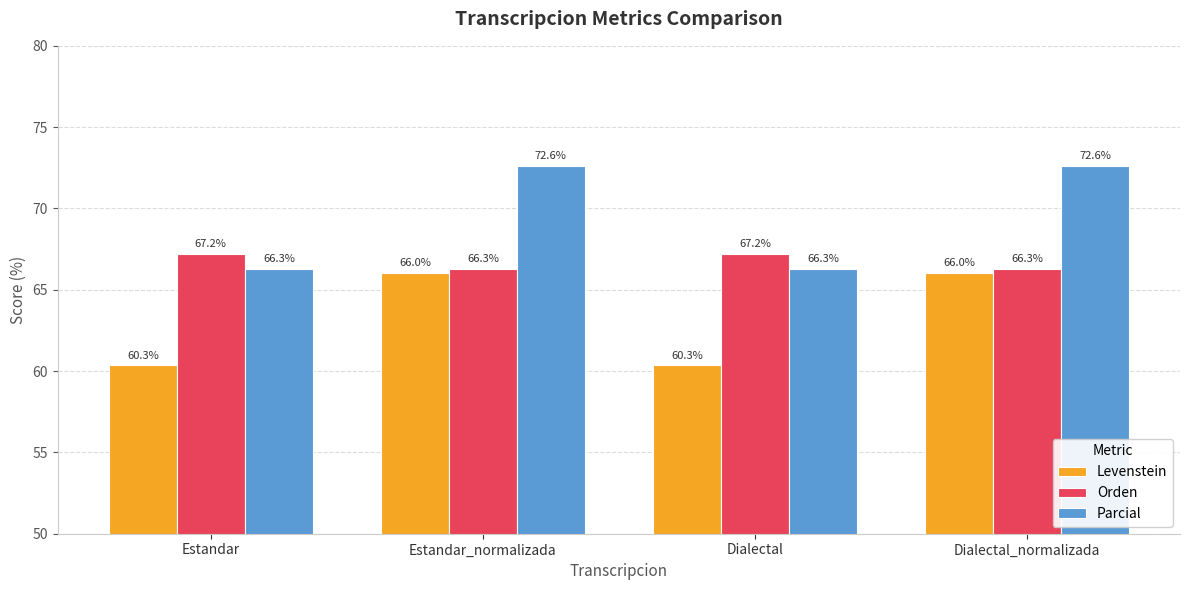

How many data points in Orden are less than 67?

2